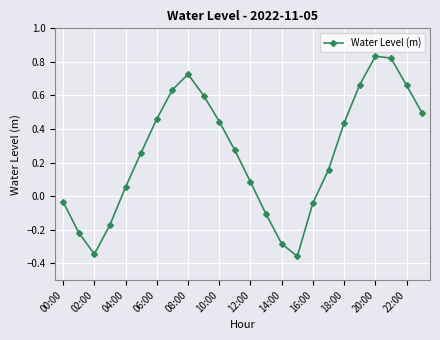

How many points are lower than both their immediate neighbors (excluding endpoints)?

2